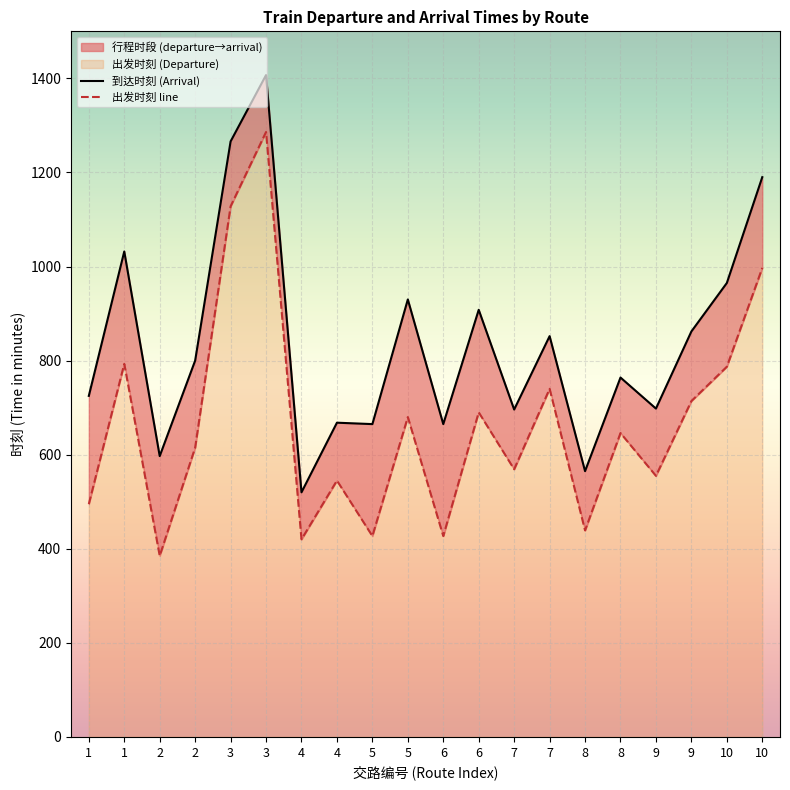

Is it true that 出发时刻 equals 591 at 8?

False